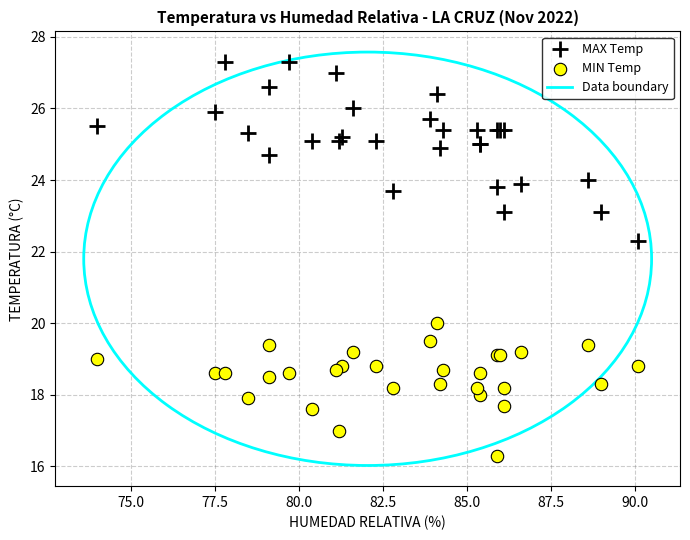

Across all series, what Y value is closest to 21?

20.0